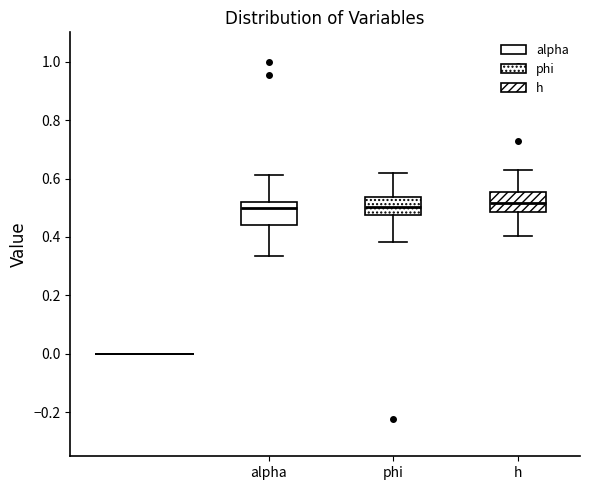

Where is the upper edge of the box for h on the y-axis? The values are not printed on the chart, so give them approximately, as read against the axis.

0.56